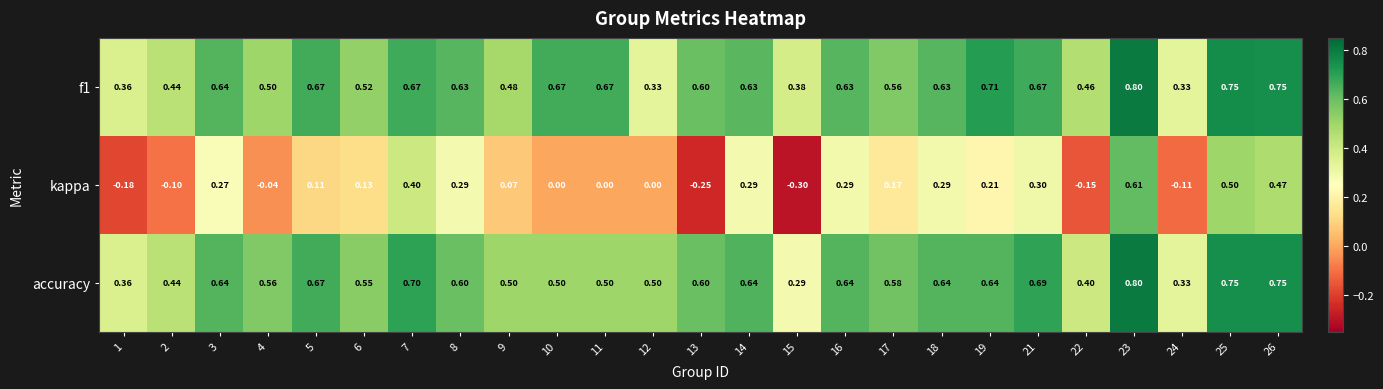

What is the total value across all series at 17?

1.3